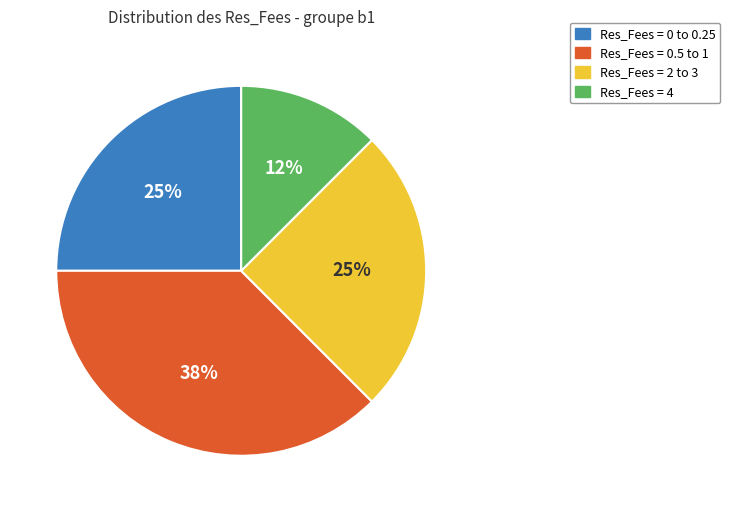

What percentage is the Res_Fees = 2 to 3 slice, to the nearest percent?

25%